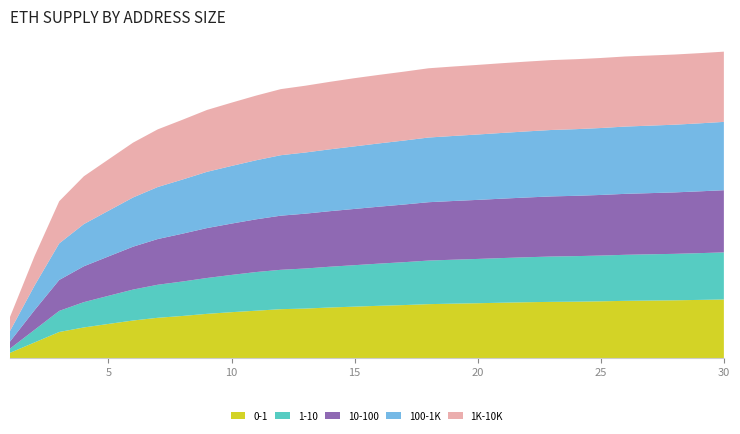

Reading left to right, list all the values displayed in this chart.

0-1: 0.1	0.2	0.4	0.4	0.5	0.5	0.6	0.6	0.6	0.7	0.7	0.7	0.7	0.7	0.7	0.7	0.8	0.8	0.8	0.8	0.8	0.8	0.8	0.8	0.8	0.8	0.8	0.8	0.8	0.8
1-10: 0.1	0.2	0.3	0.4	0.4	0.4	0.5	0.5	0.5	0.5	0.6	0.6	0.6	0.6	0.6	0.6	0.6	0.6	0.6	0.6	0.6	0.6	0.6	0.6	0.7	0.7	0.7	0.7	0.7	0.7
10-100: 0.1	0.3	0.4	0.5	0.6	0.6	0.7	0.7	0.7	0.7	0.8	0.8	0.8	0.8	0.8	0.8	0.8	0.8	0.8	0.8	0.8	0.8	0.9	0.9	0.9	0.9	0.9	0.9	0.9	0.9
100-1K: 0.1	0.3	0.5	0.6	0.7	0.7	0.7	0.8	0.8	0.8	0.8	0.9	0.9	0.9	0.9	0.9	0.9	0.9	0.9	0.9	0.9	0.9	0.9	0.9	1.0	1.0	1.0	1.0	1.0	1.0
1K-10K: 0.2	0.4	0.6	0.7	0.7	0.8	0.8	0.8	0.9	0.9	0.9	0.9	0.9	1.0	1.0	1.0	1.0	1.0	1.0	1.0	1.0	1.0	1.0	1.0	1.0	1.0	1.0	1.0	1.0	1.0